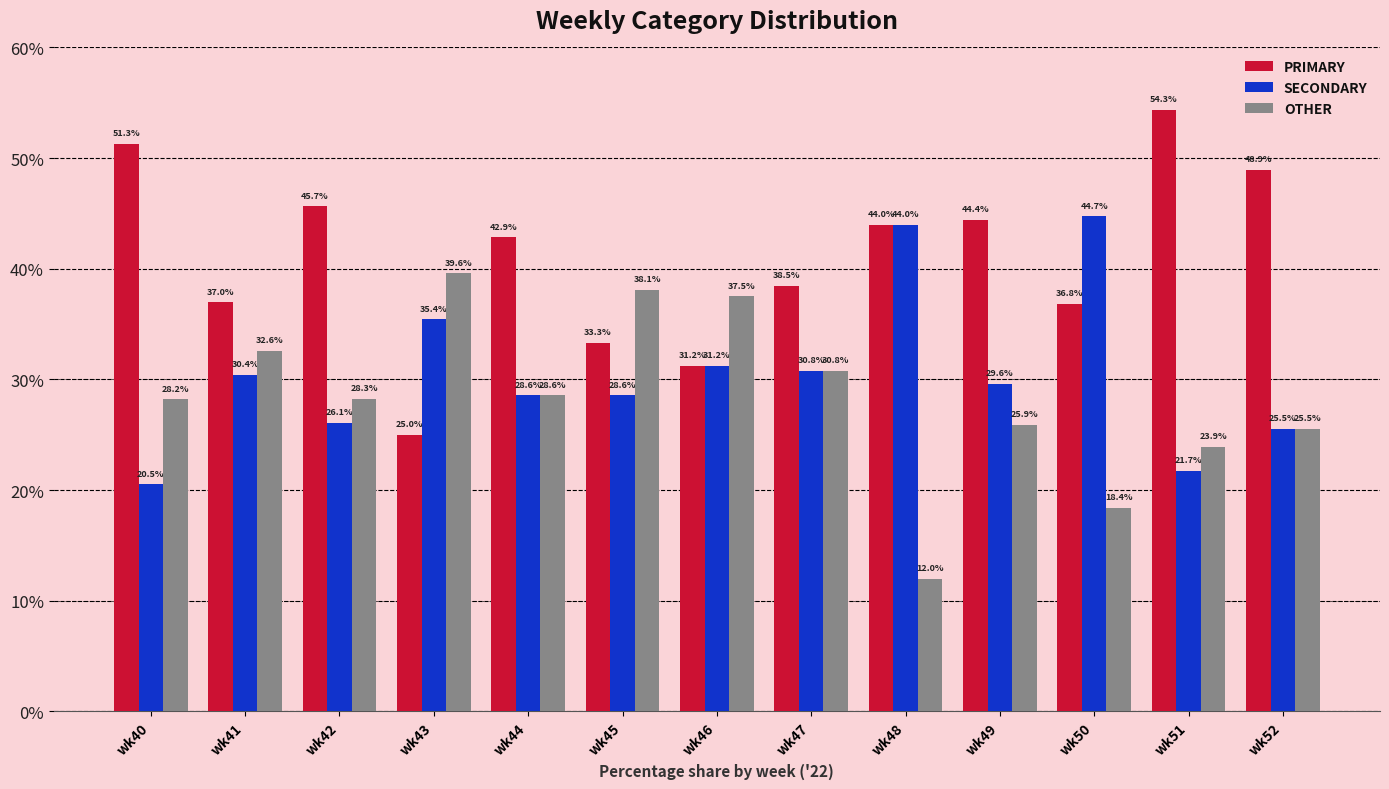

At which label does OTHER reach its peak?

wk43